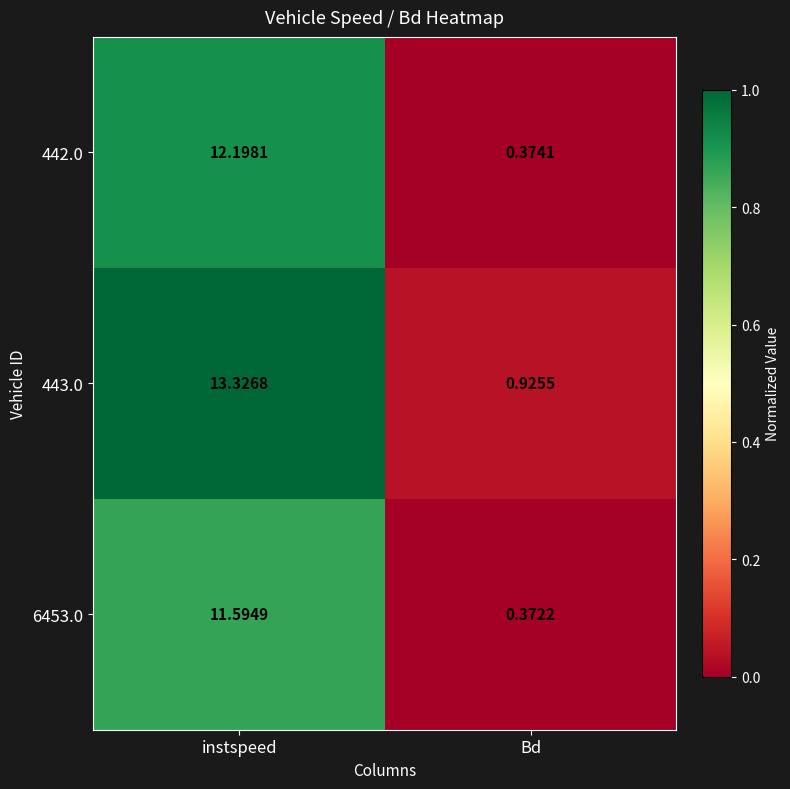

List the labels in order of 442.0 value, smallest first.

Bd, instspeed